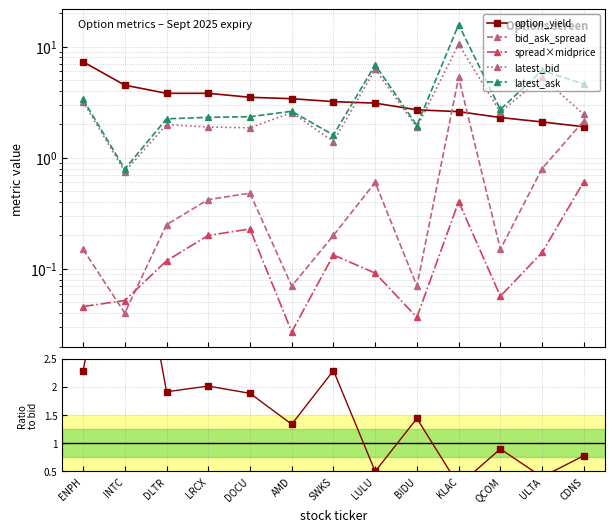

What is the difference between the second highest and second lowest values in the option_yield series?

2.4